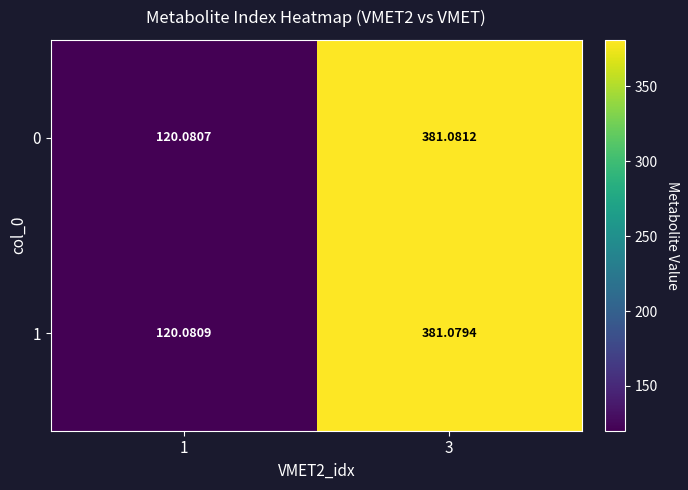

At which category is the sum across all series the highest?

3